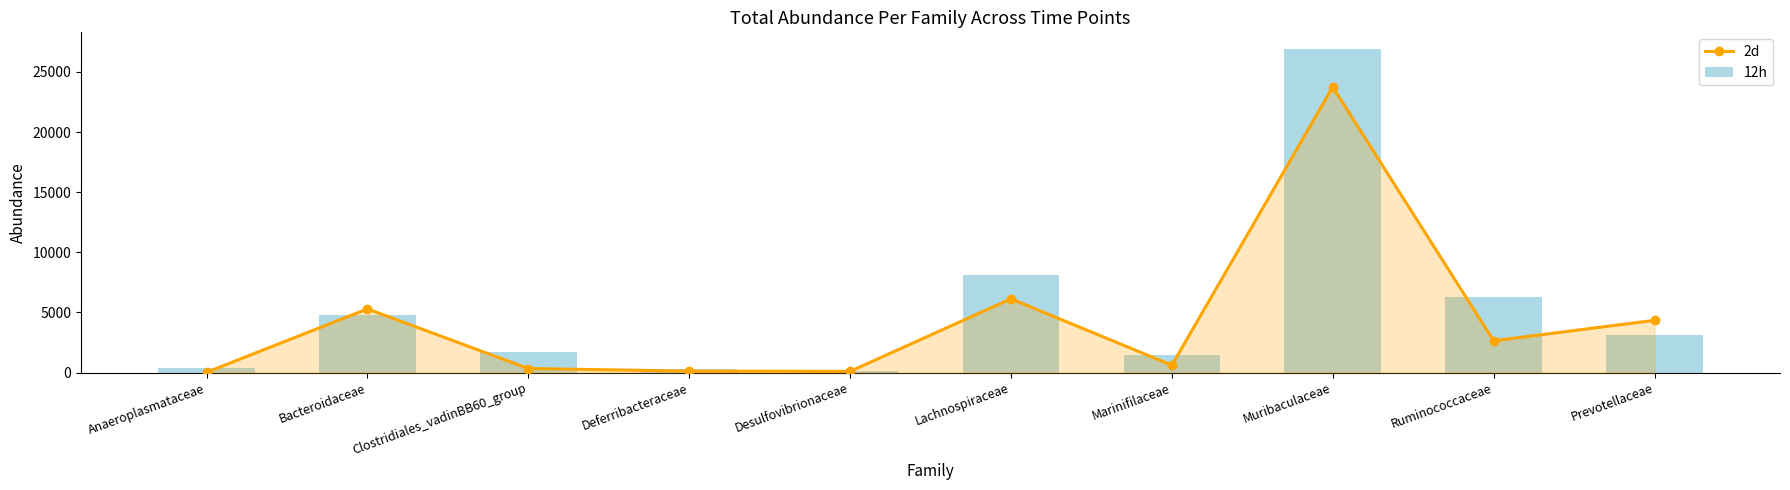

Which series has the largest total across all categories?

12h